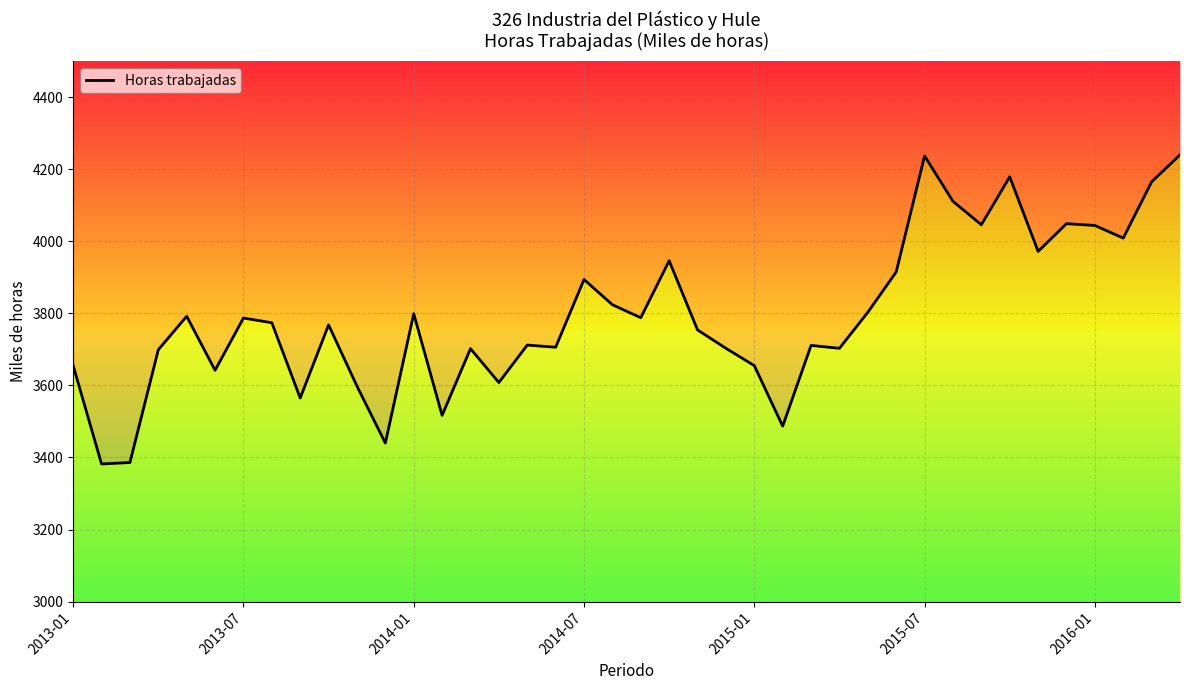

True or false: the data shows 5420 at 35.

False